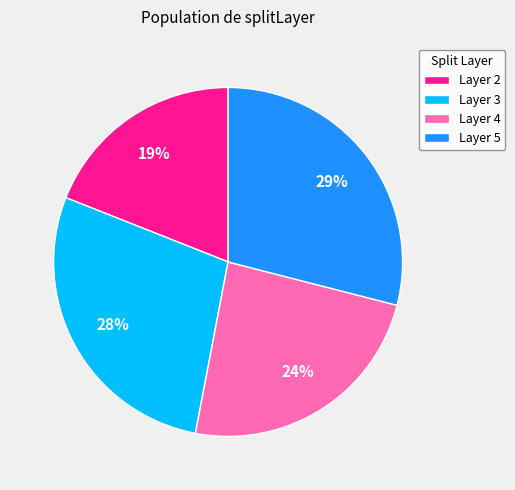

Does any single category account for the majority?

No